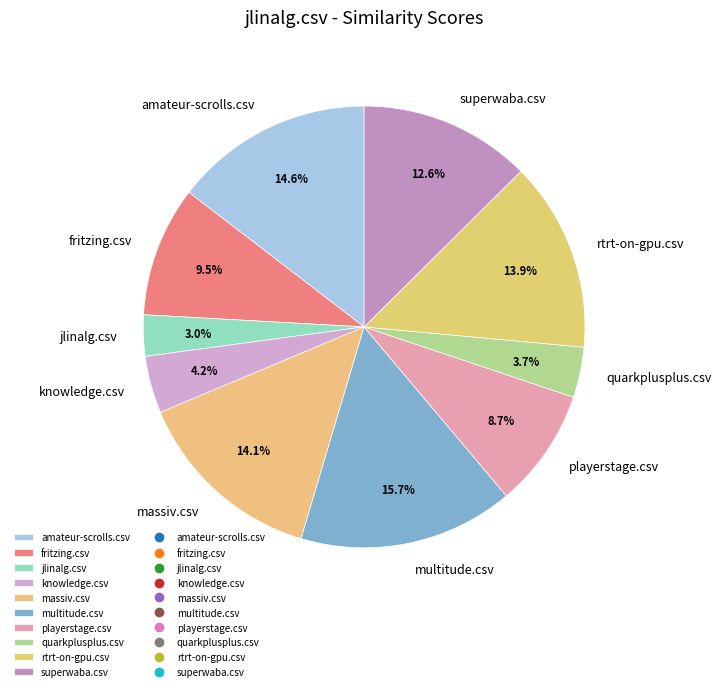

What is the largest slice in the pie chart?

multitude.csv